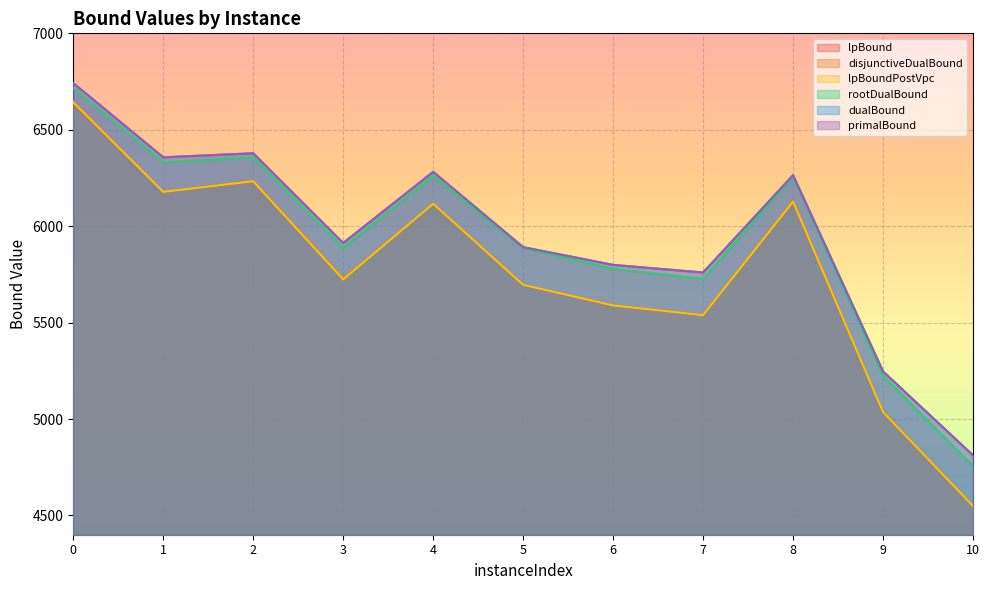

True or false: dualBound and disjunctiveDualBound cross at least once.

False